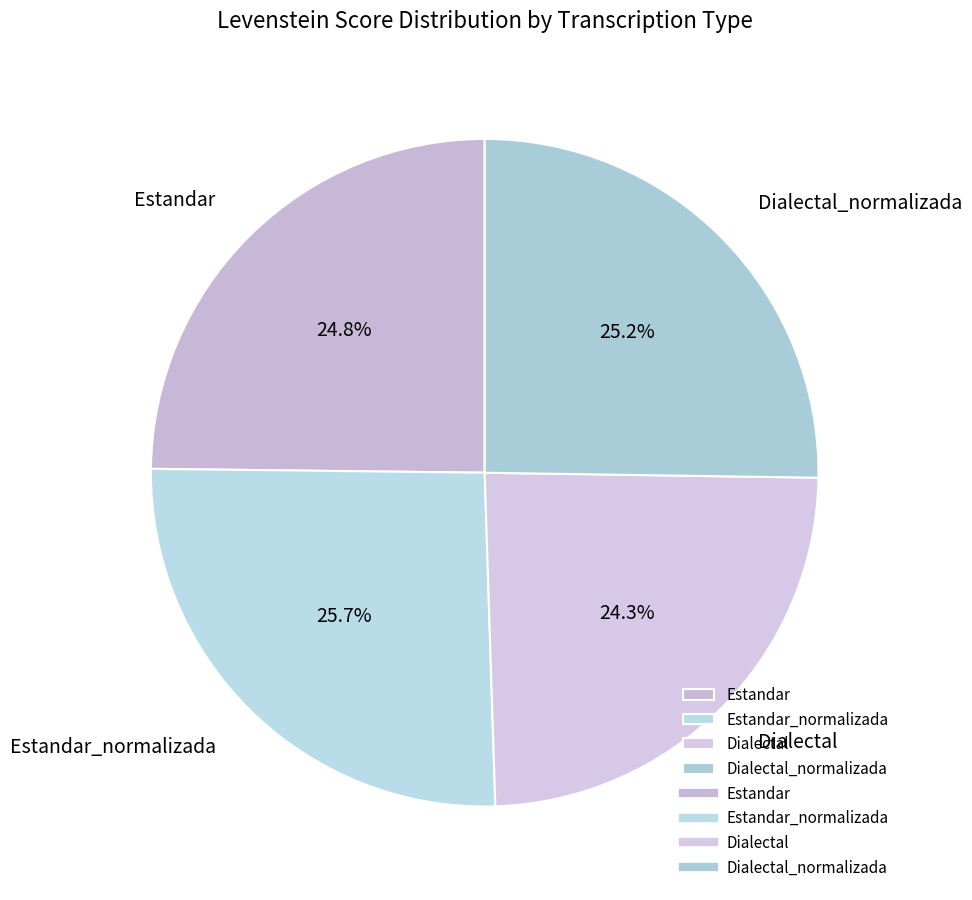

What percentage is the Dialectal slice, to the nearest percent?

24%